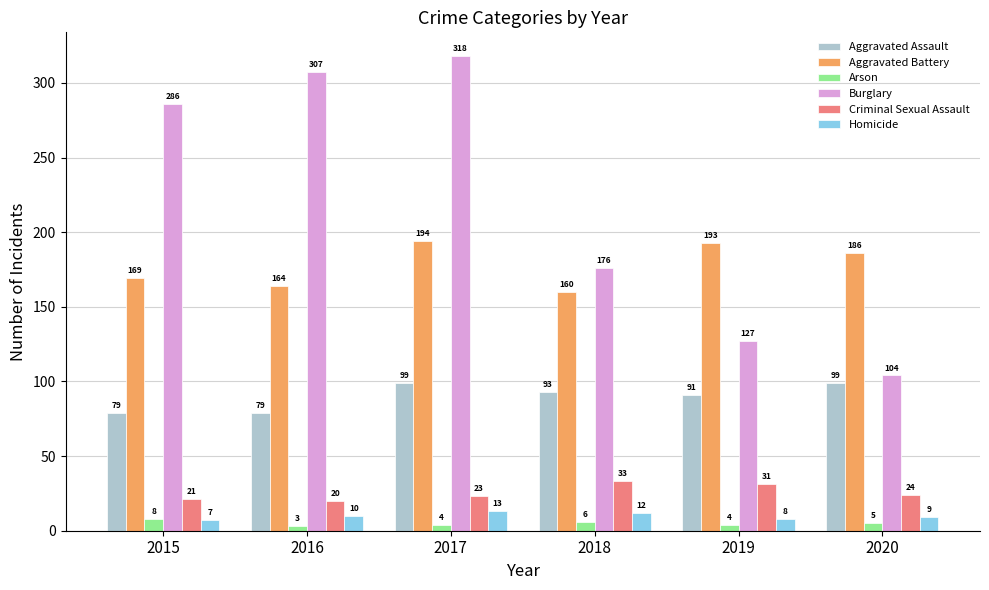

At how many categories does at least one series exceed 216?

3